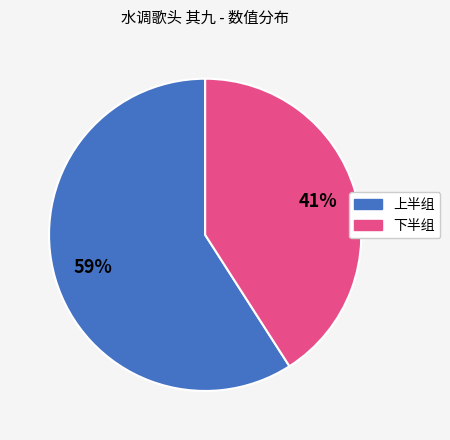

Rank the categories by value from lowest to highest.

下半组, 上半组